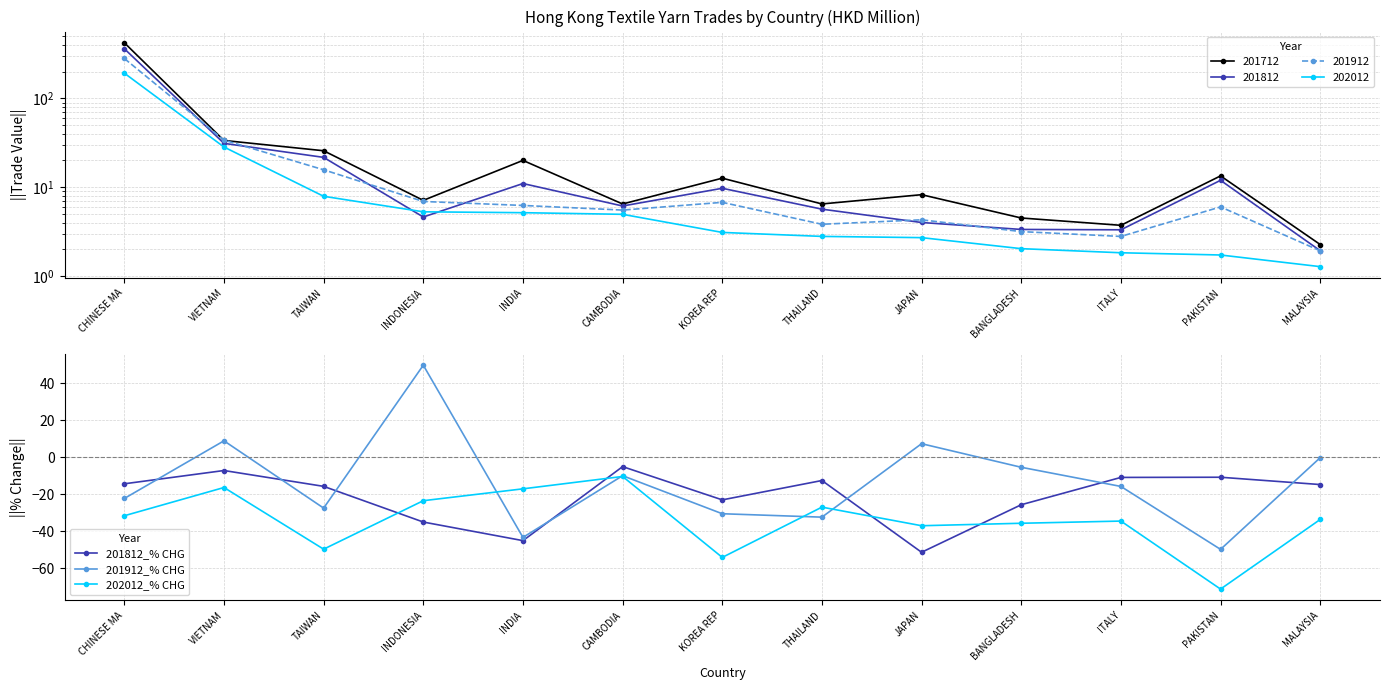

What is the sum of all 201812_% CHG values?

-272.2